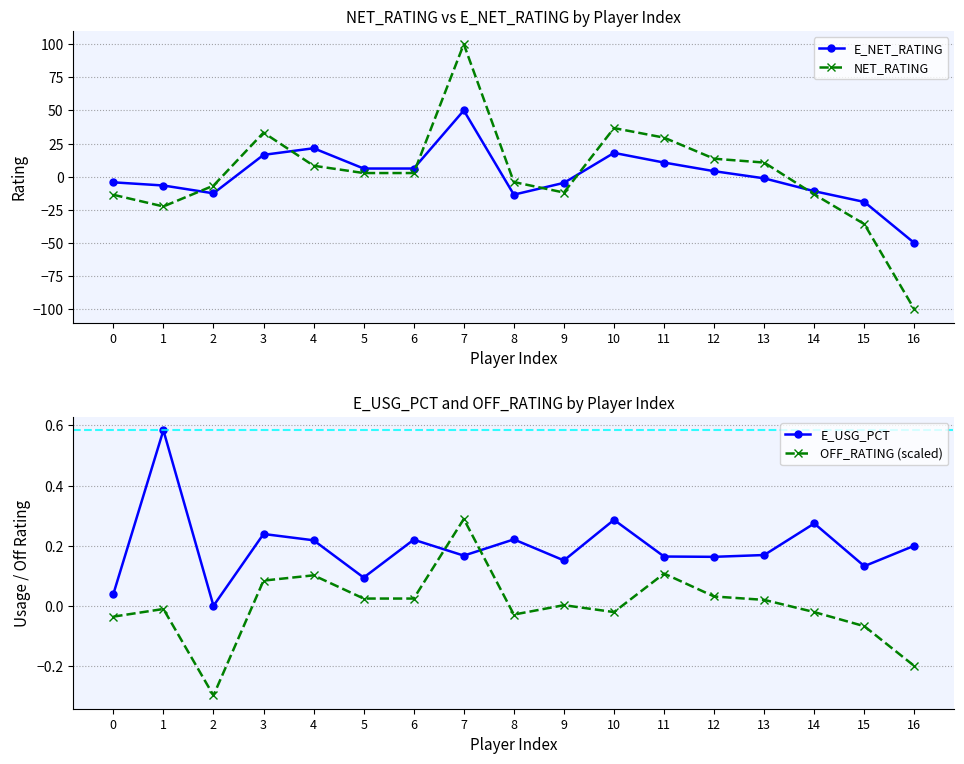

Is it true that NET_RATING equals -35.7 at 15?

True